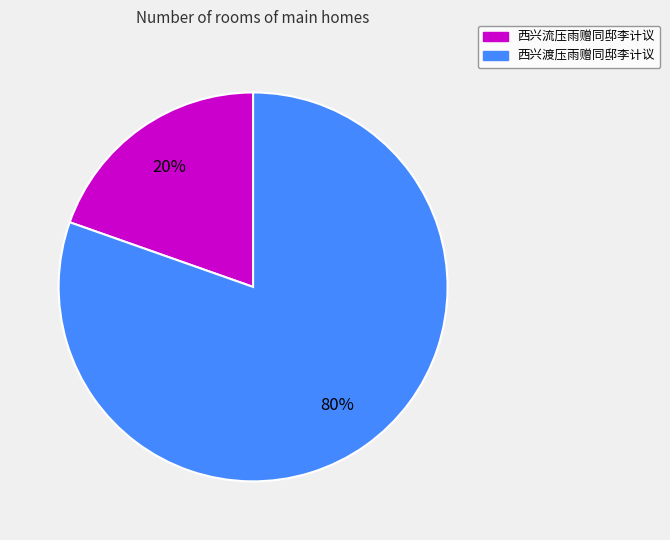

What is the largest slice in the pie chart?

西兴渡压雨赠同邸李计议